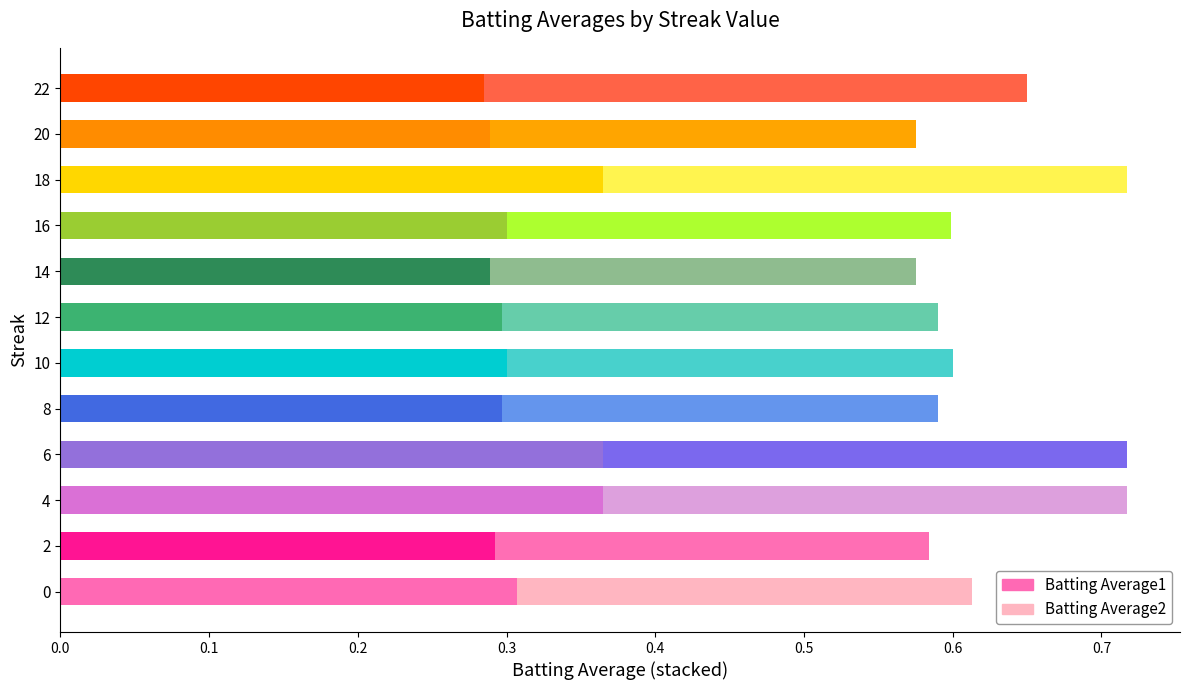

What is the total value across all series at 12?

0.6